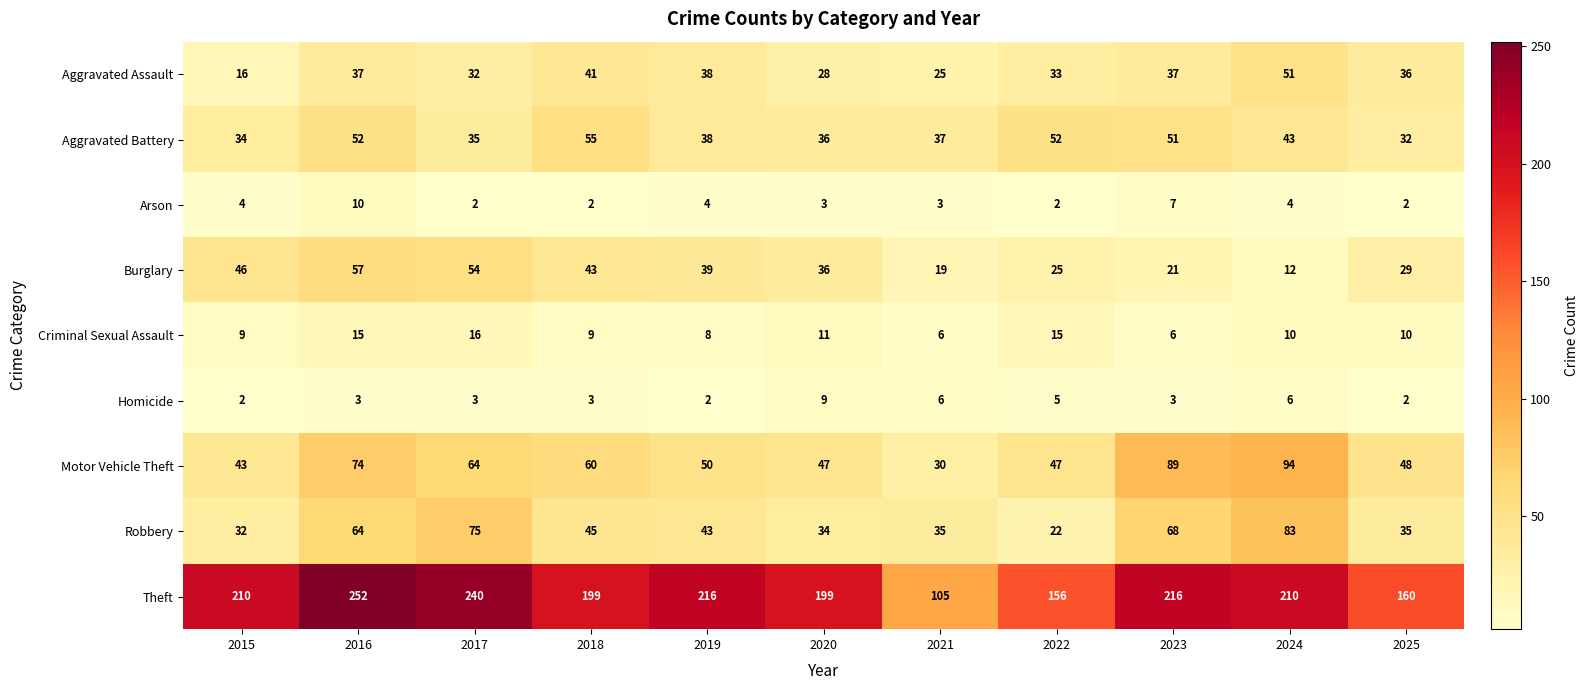

Which category has the highest value in the Theft series?

2016